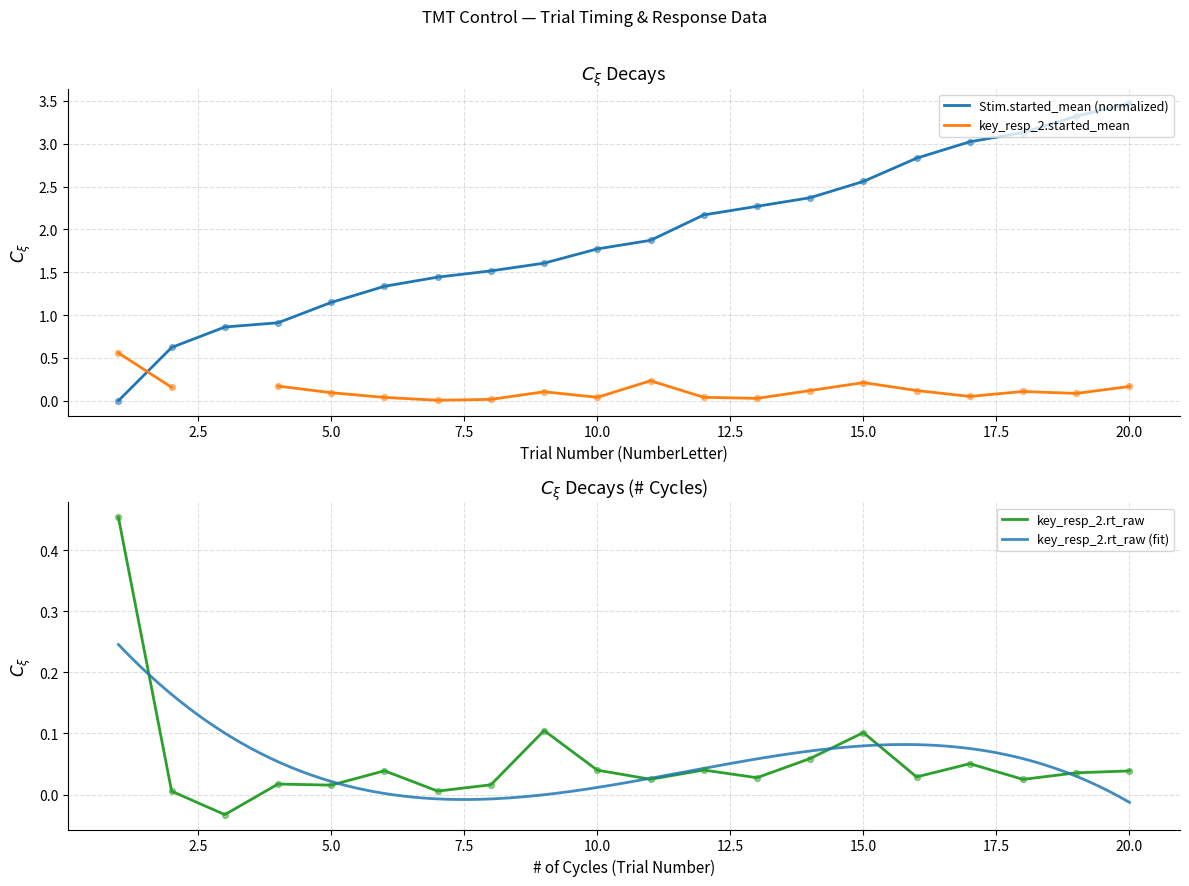

Where does the Stim.started_mean (normalized) series first go above 1?

5.0